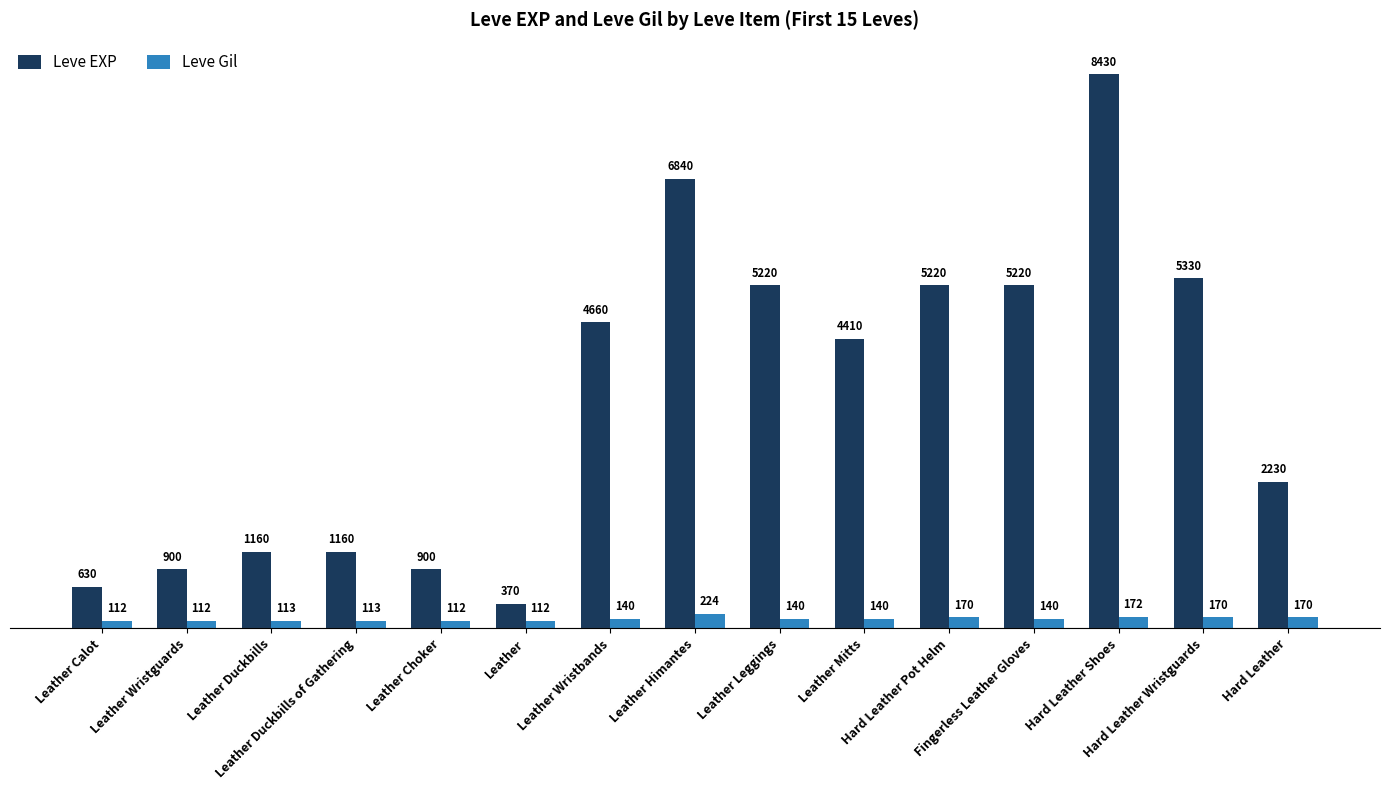

What is the total value across all series at Hard Leather?

2400